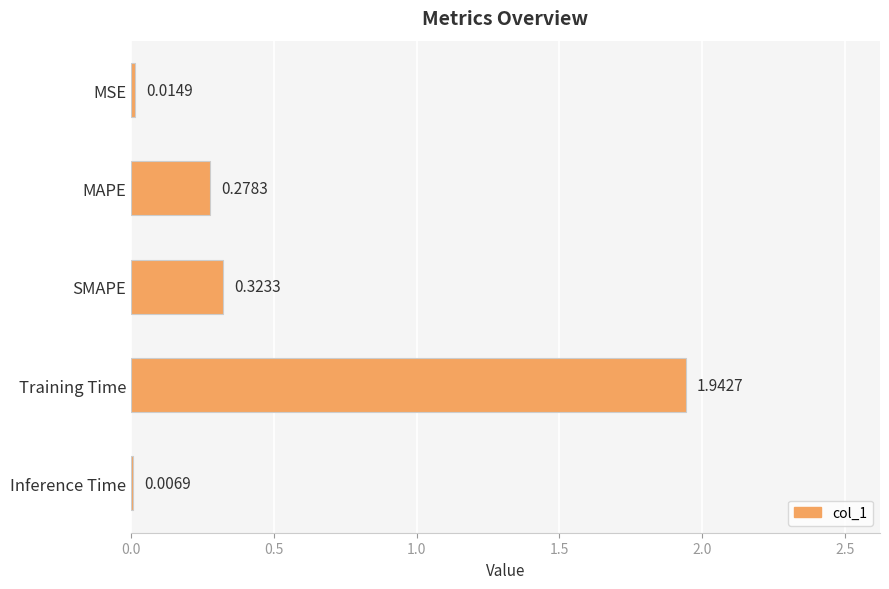

What is the sum of all values?

2.6